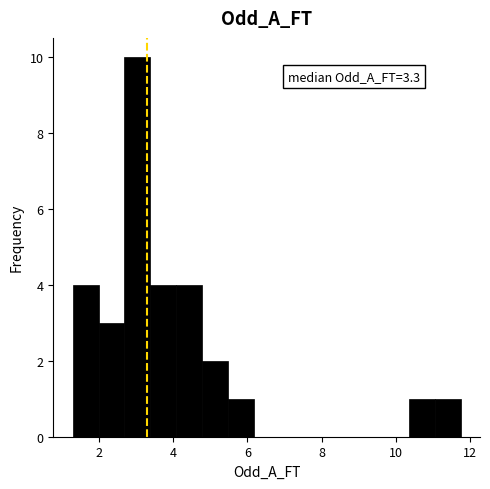

Around what value on the x-axis is the tallest bar? Give the approximate position of its centre, as read against the axis.

3.0